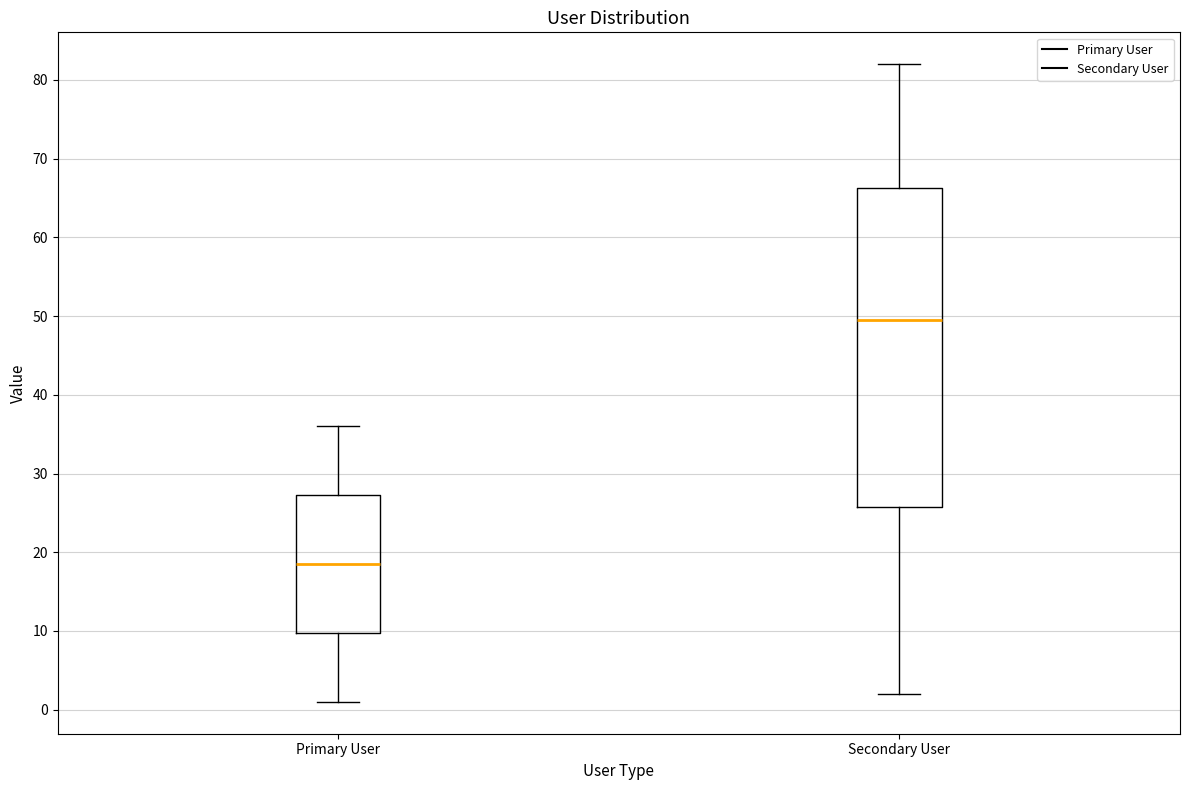

Comparing the boxes themselves (not the whiskers), which one is the tallest?

Secondary User